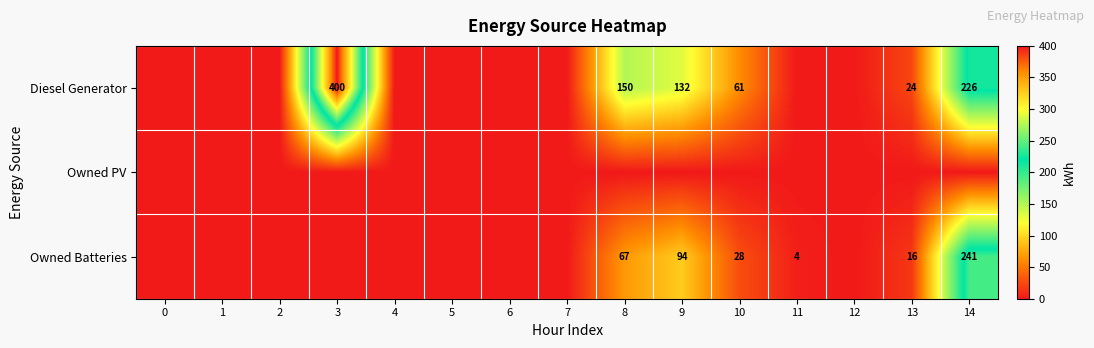

The Diesel Generator series shows 200 at 8. True or false?

False